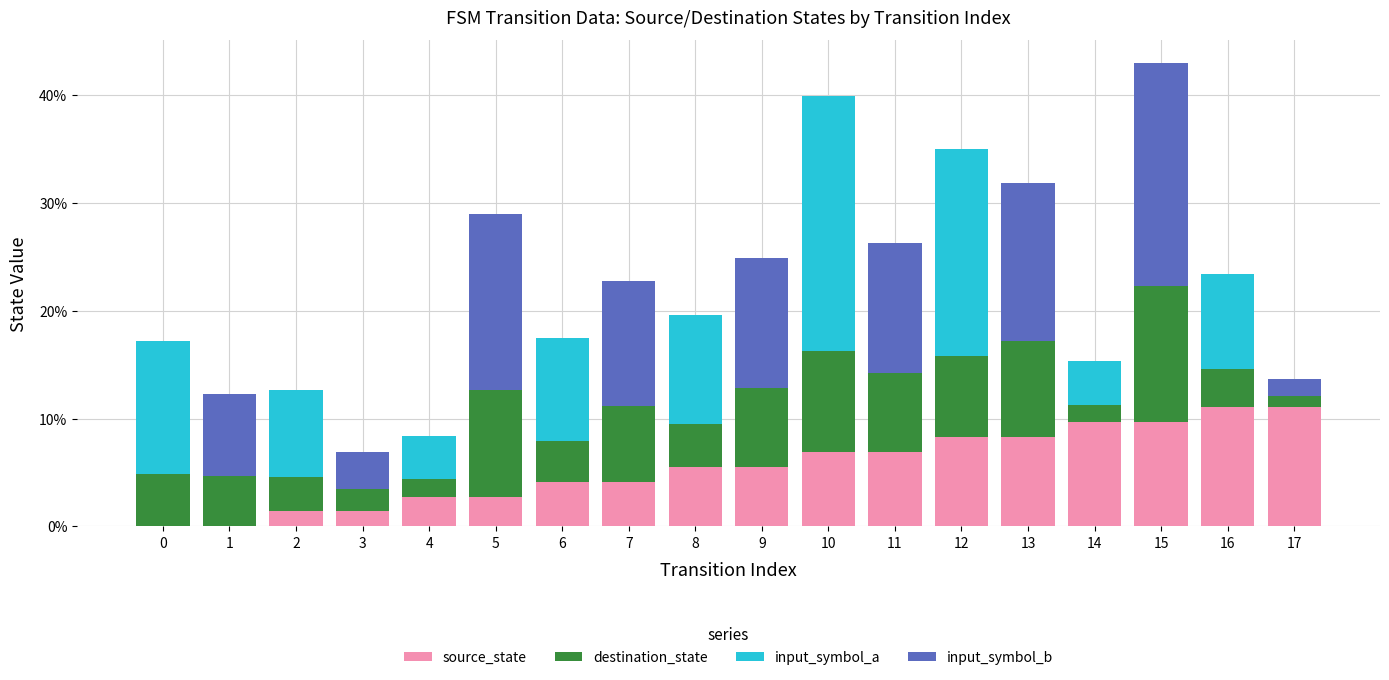

Are the bars horizontal?

No